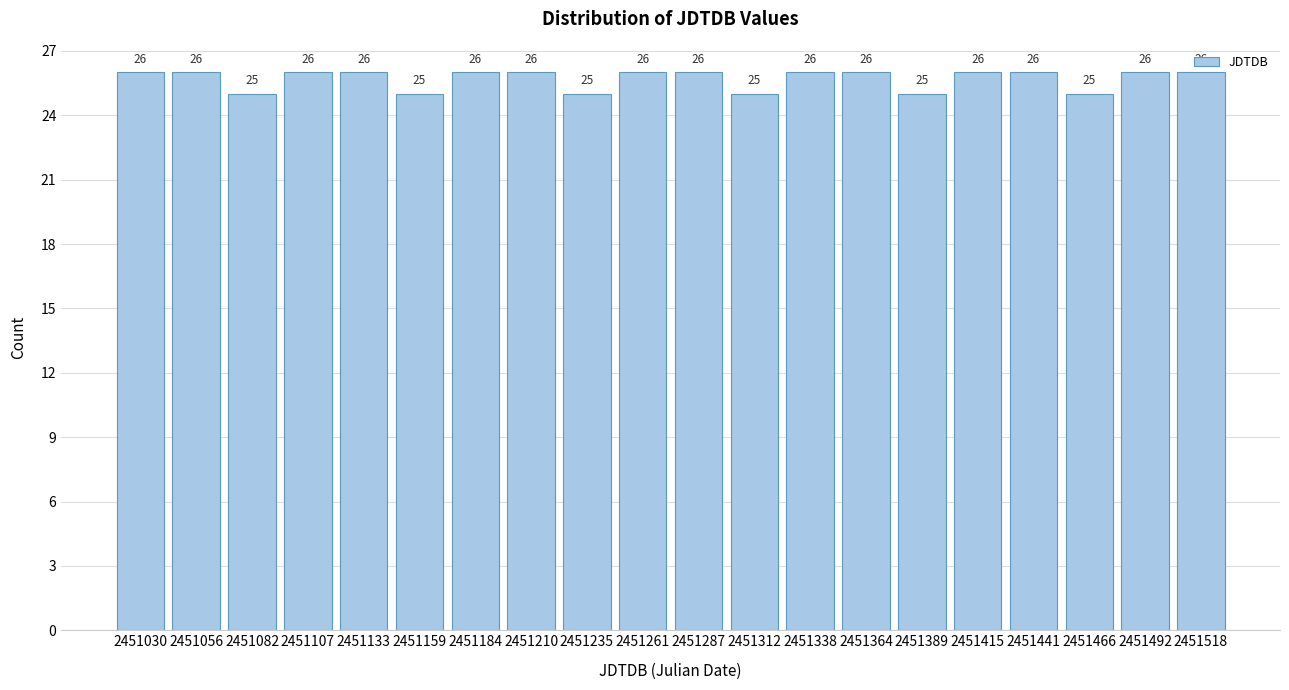

What is the sum of the values at 2451364 and 2451056?

52